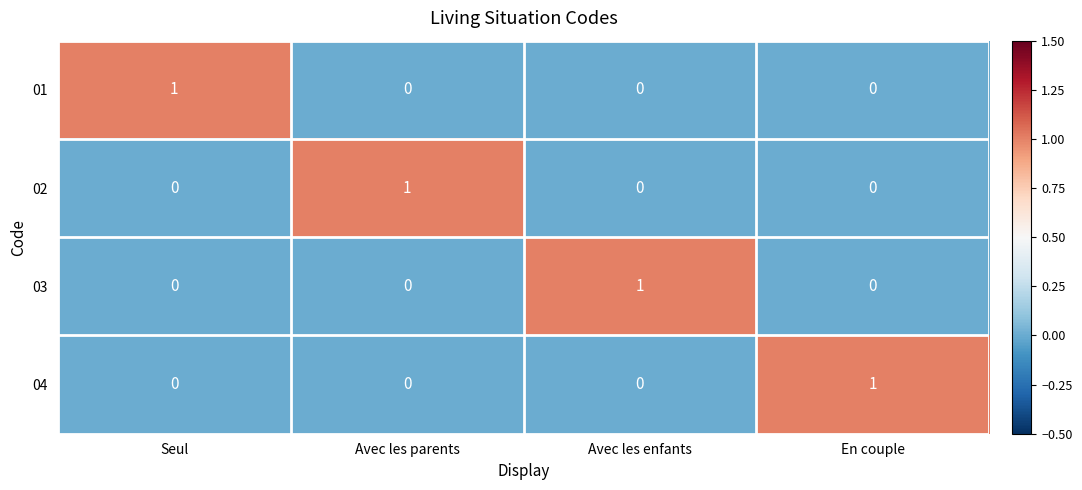

Is the value of 04 at En couple greater than the value of 01 at En couple?

Yes